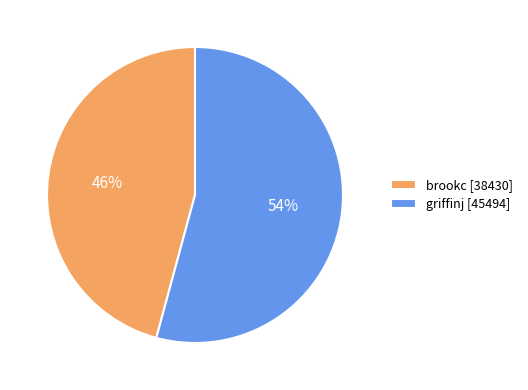

Is there any slice that represents more than half of the pie?

Yes